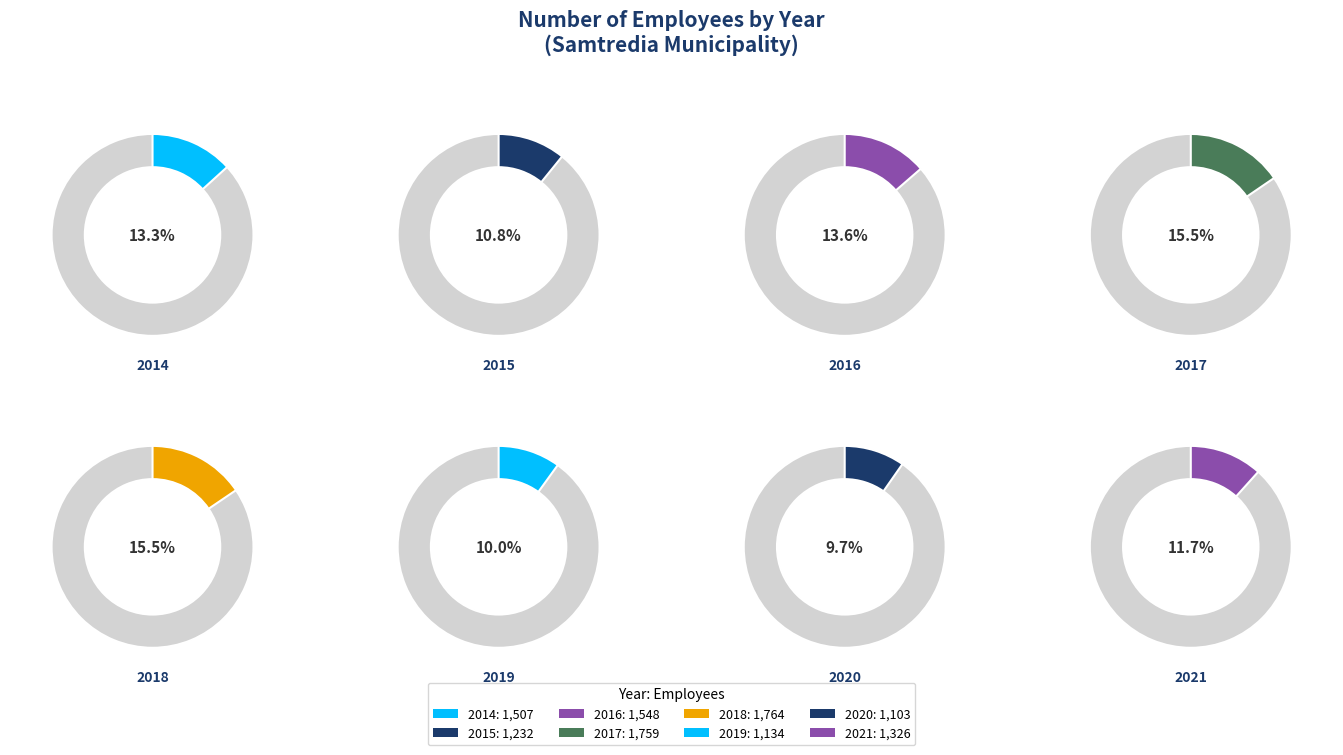

To the nearest percent, what is the difference between the largest and smallest slice percentages?

6%